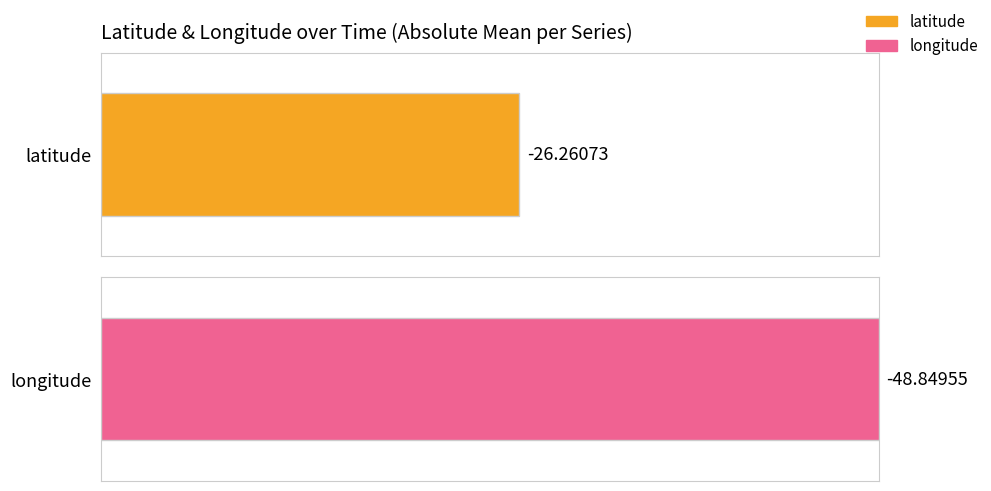

What value does the longitude series have at 8942?

-48.8